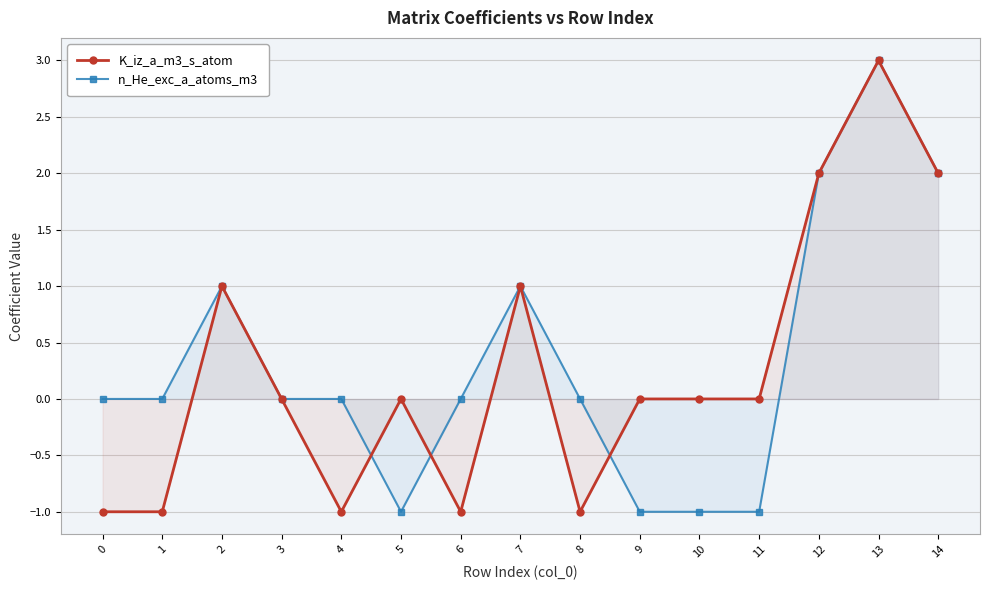

Reading right to left, transcribe all the data shown in this chart.

K_iz_a_m3_s_atom: 2	3	2	0	0	0	-1	1	-1	0	-1	0	1	-1	-1
n_He_exc_a_atoms_m3: 2	3	2	-1	-1	-1	0	1	0	-1	0	0	1	0	0